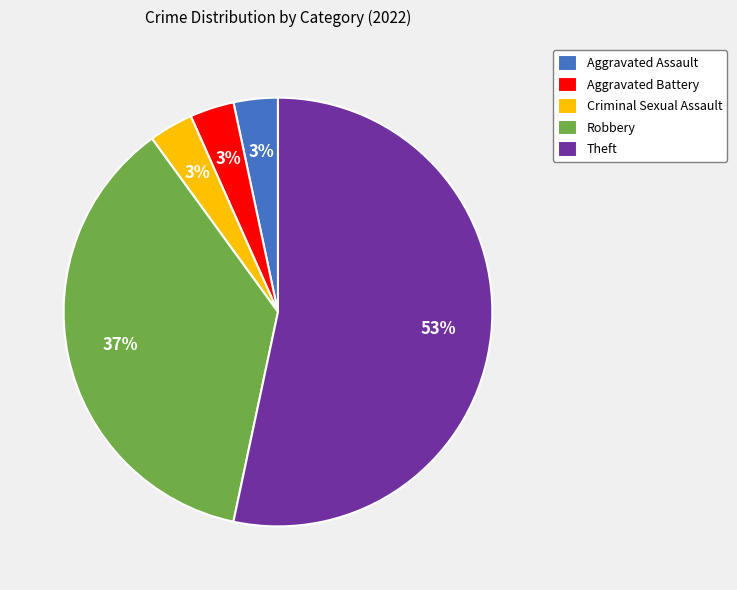

Combined, do Robbery and Theft account for over 50%?

Yes